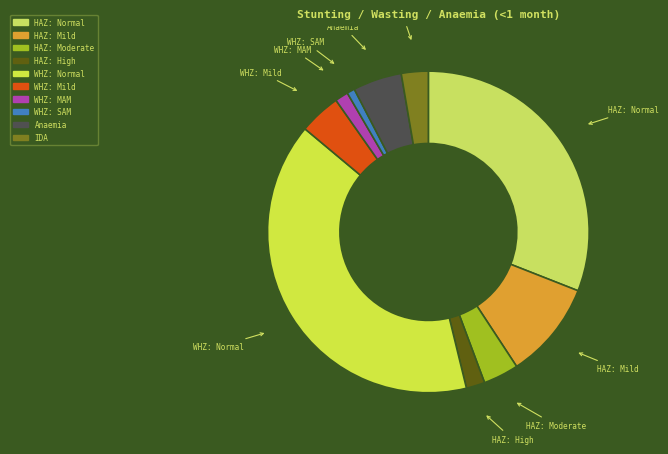

How many segments does this pie chart have?

10